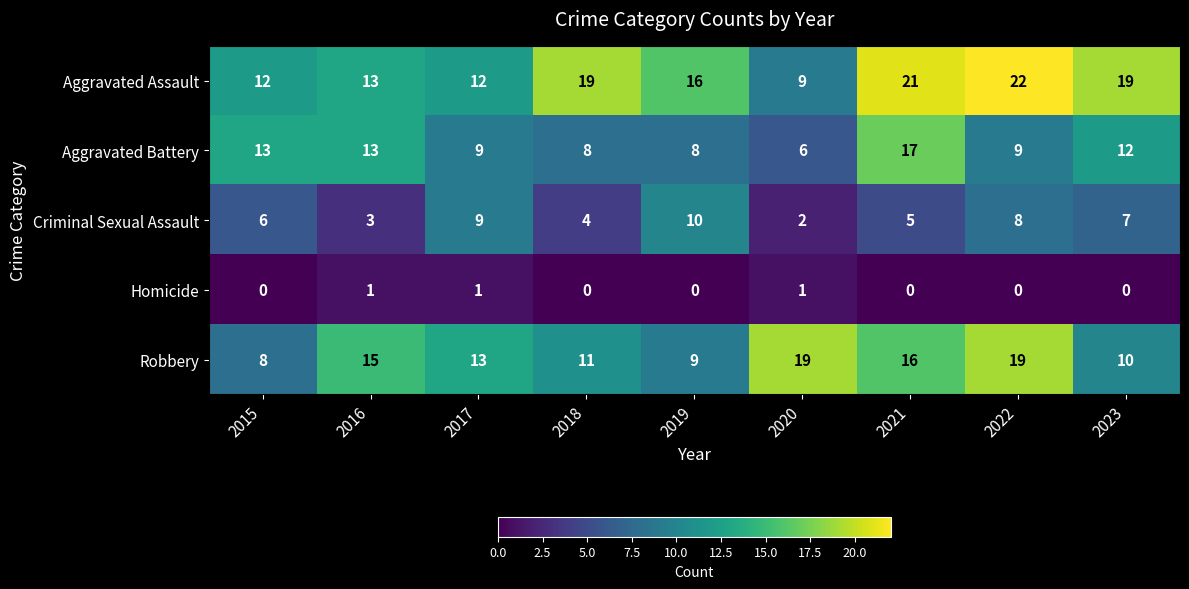

What is the difference between the maximum and minimum values in the Aggravated Assault series?

13